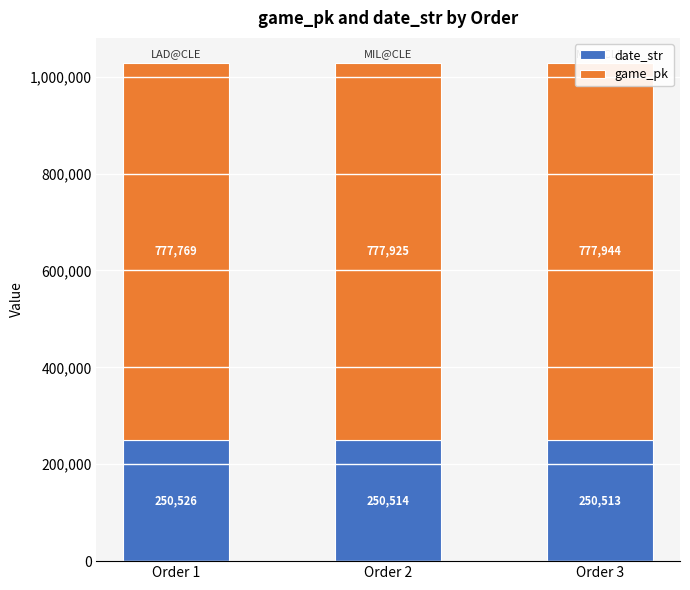

Reading right to left, extract all data points from this chart.

date_str: Order 3=250513	Order 2=250514	Order 1=250526
game_pk: Order 3=777944	Order 2=777925	Order 1=777769